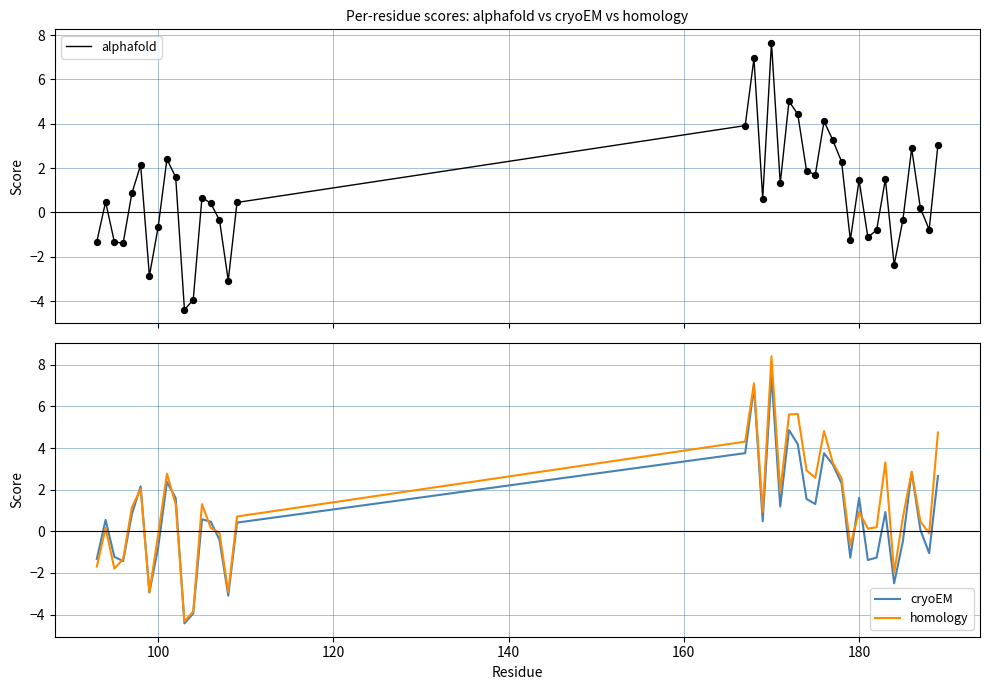

Which series has the largest Y range (max minus min)?

homology